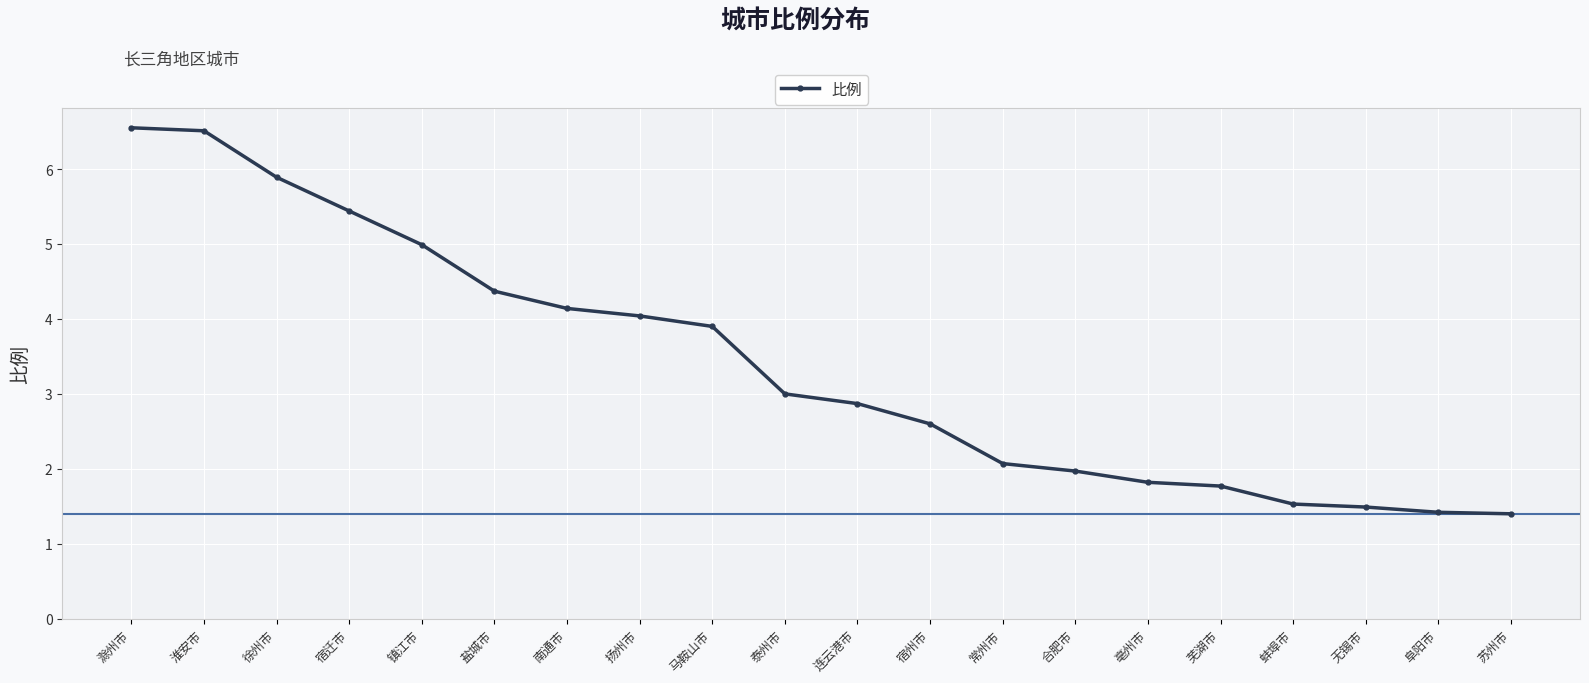

What is the ratio of the value at 扬州市 to the value at 淮安市?

0.6